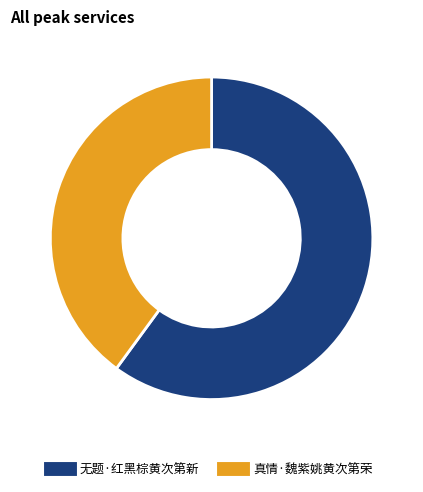

Is there a majority slice in this chart?

Yes